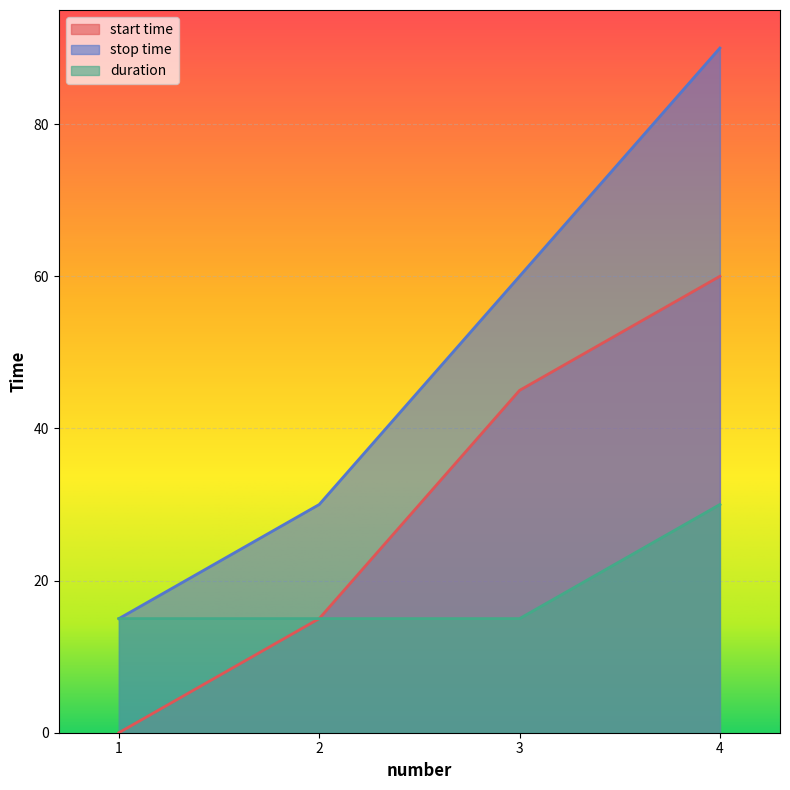

List the series in order of their peak value, lowest first.

duration, start time, stop time